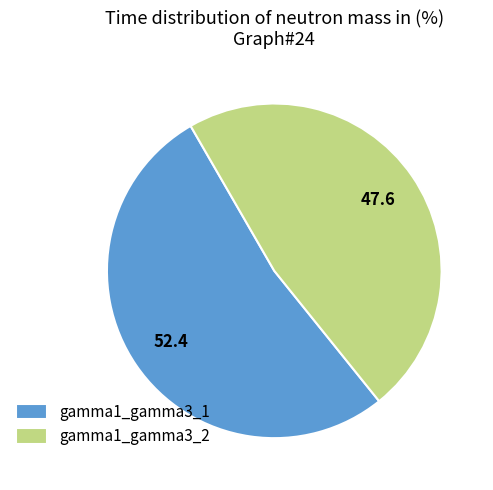

Is there a majority slice in this chart?

Yes